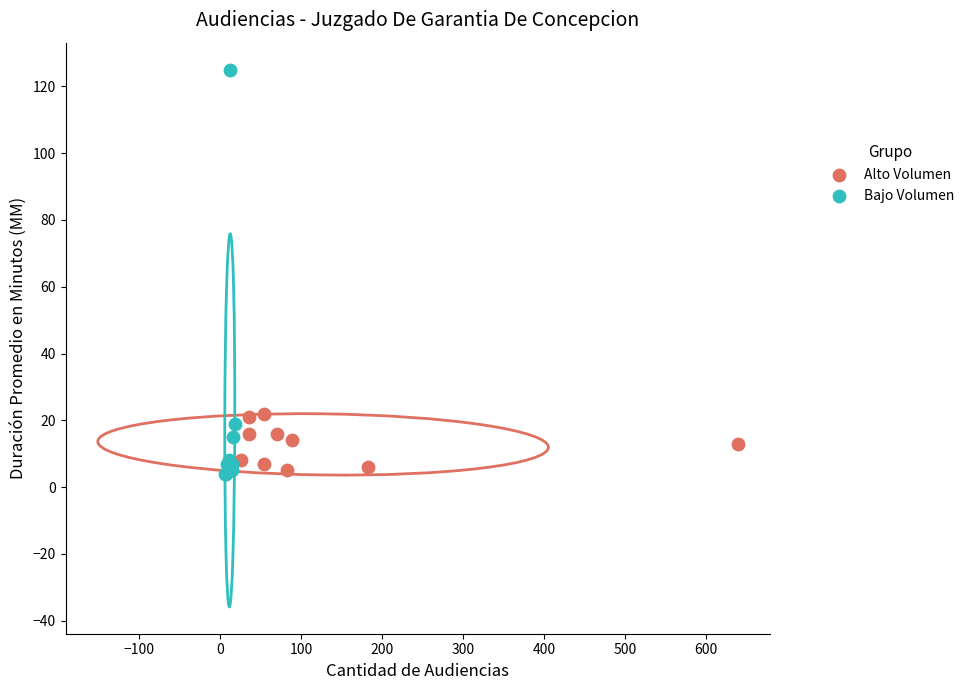

Which series has the largest Y range (max minus min)?

Bajo Volumen